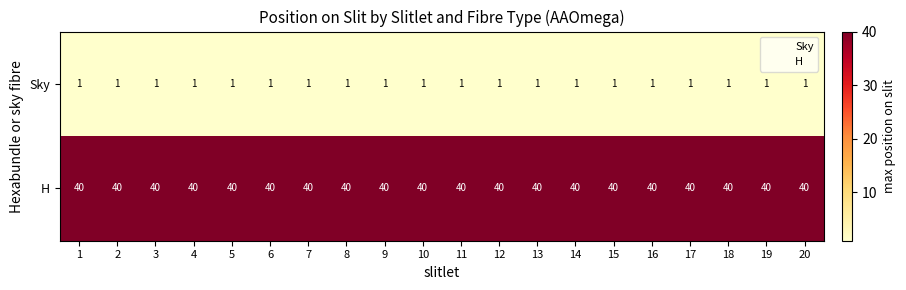

The H series shows 40 at 15. True or false?

True